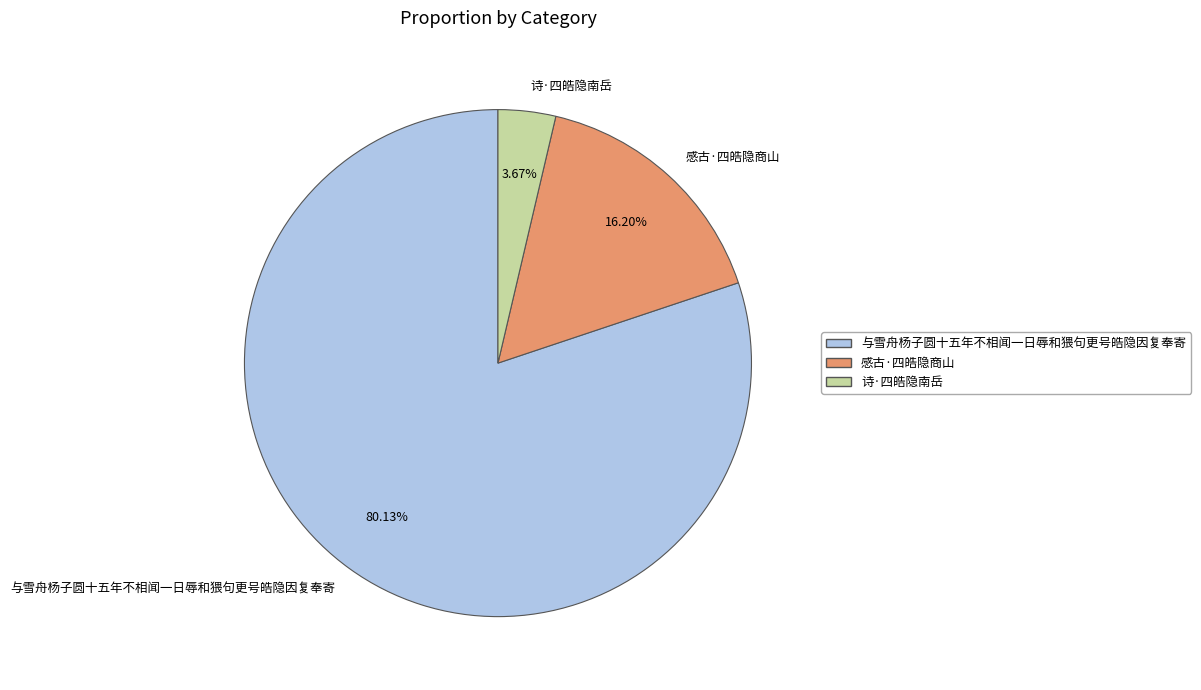

To the nearest percent, what percentage of the pie is 感古·四皓隐商山?

16%